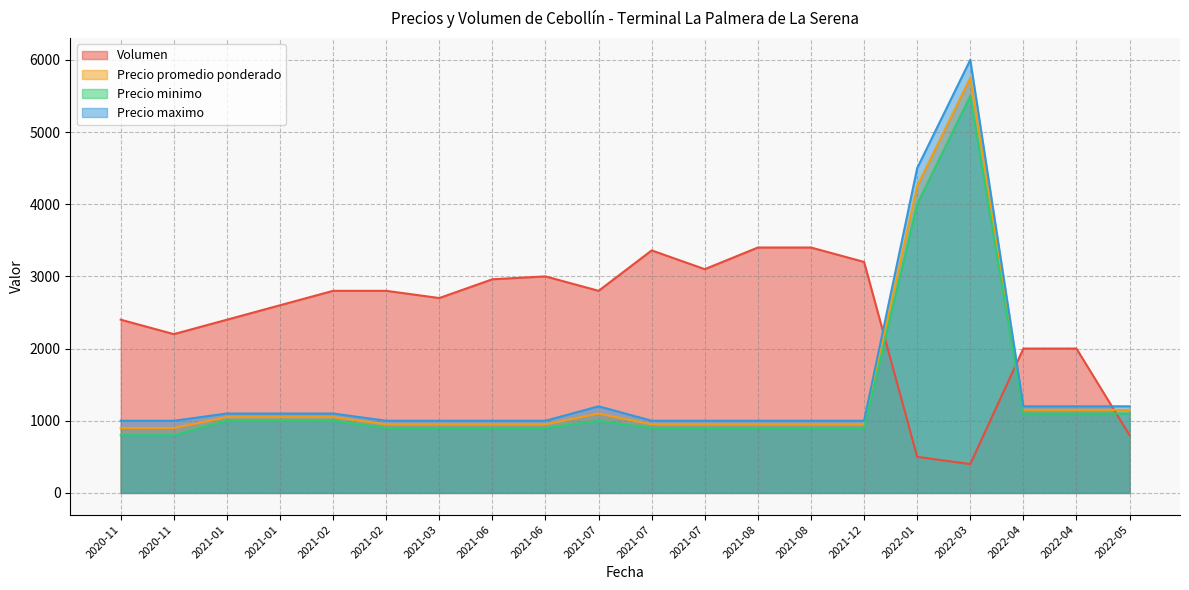

Which has a higher value, 2022-03-21 or 2021-08-04?

2021-08-04